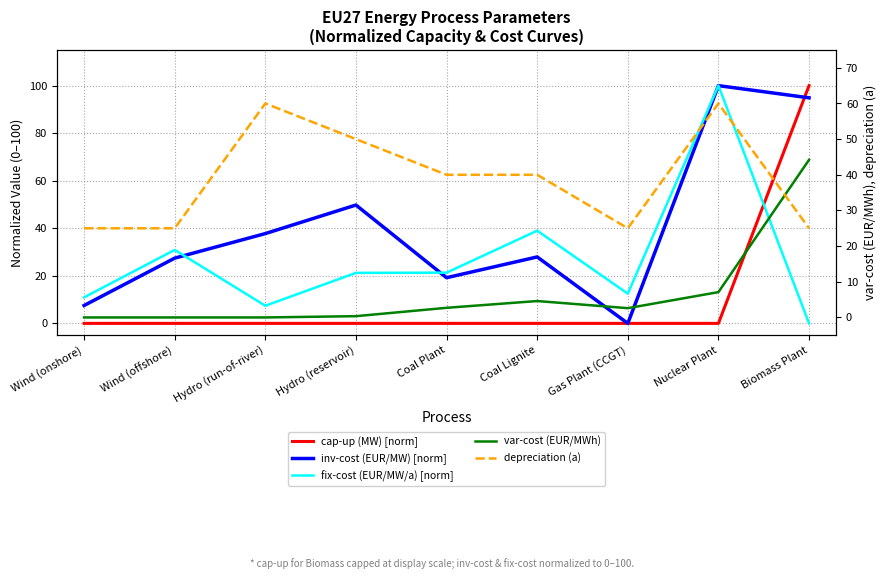

Where does the var-cost (EUR/MWh) series first go above 2?

Coal Plant